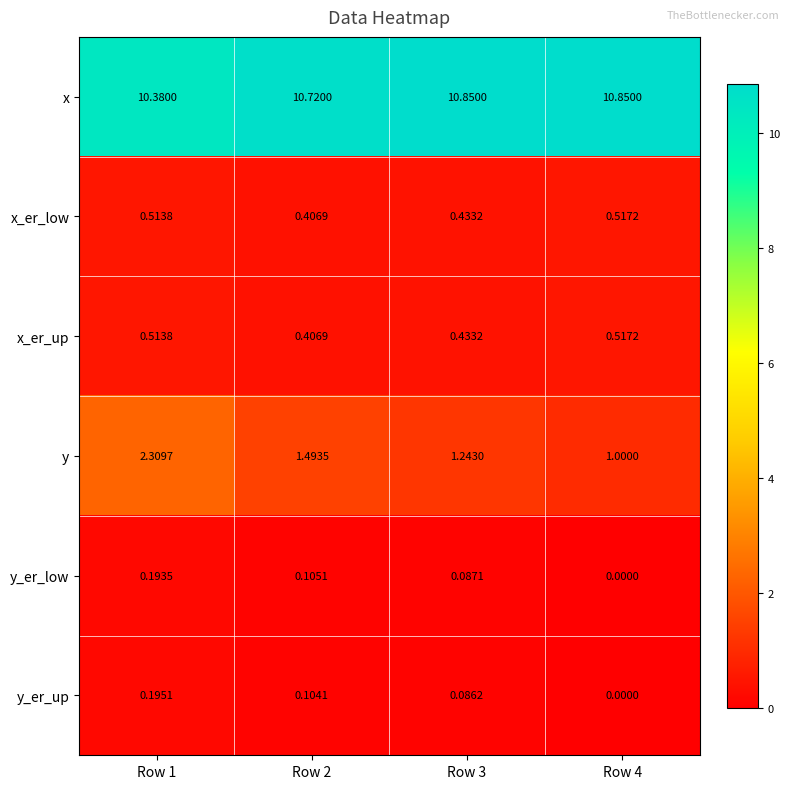

Between Row 2 and Row 4, which series saw the biggest shift?

y